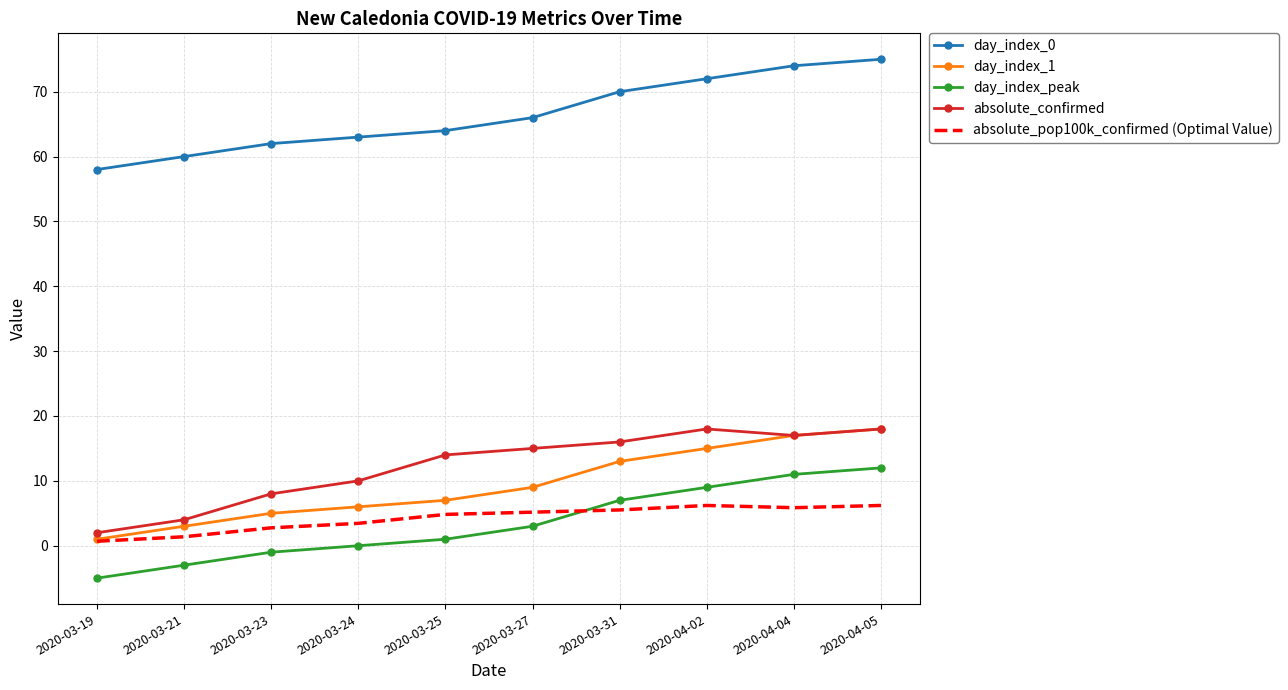

Between 2020-03-21 and 2020-04-02, which series saw the biggest shift?

absolute_confirmed